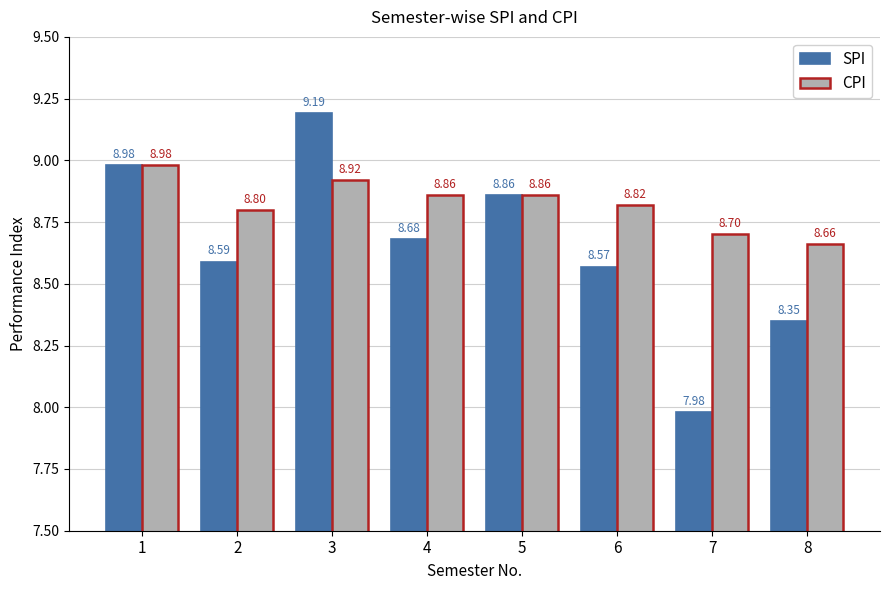

Read the CPI value at 3.

8.9